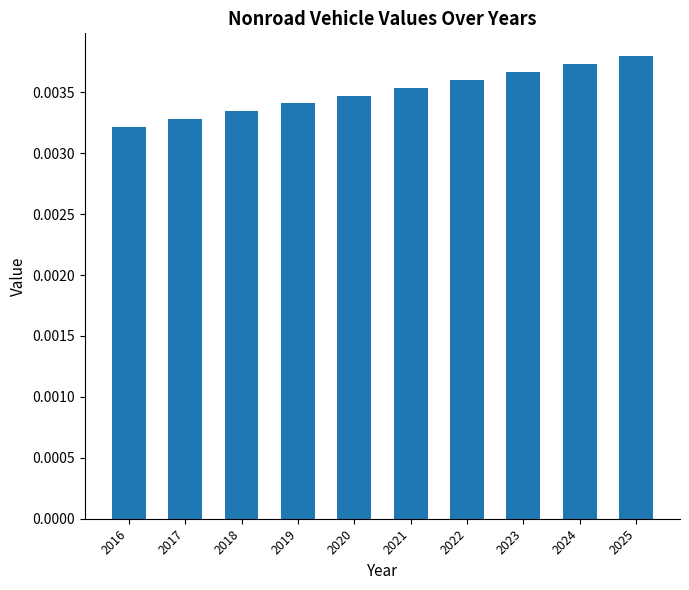

Rank the categories by value from lowest to highest.

2016, 2017, 2018, 2019, 2020, 2021, 2022, 2023, 2024, 2025